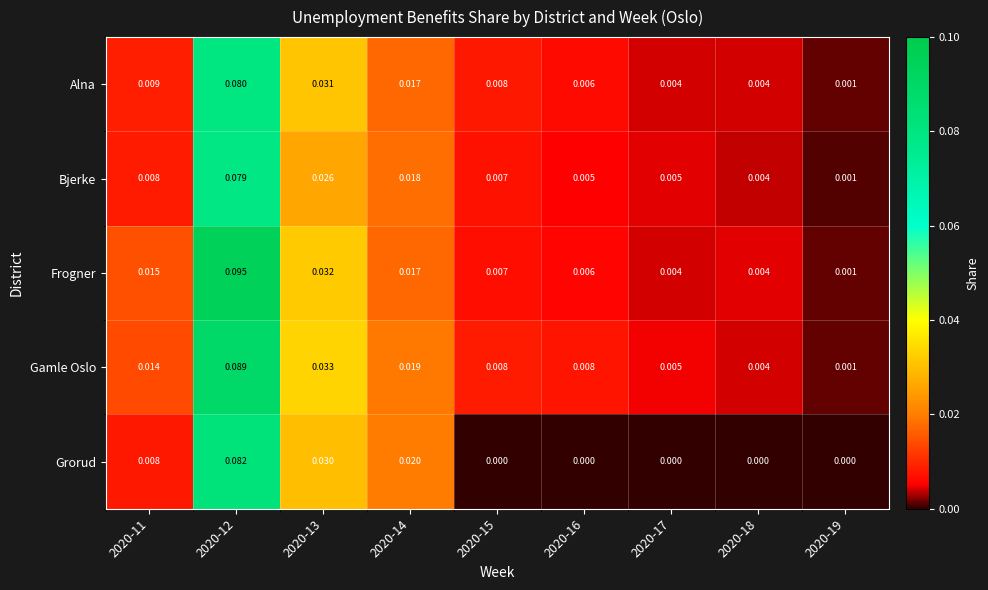

List the series in order of their peak value, highest first.

Frogner, Gamle Oslo, Grorud, Alna, Bjerke